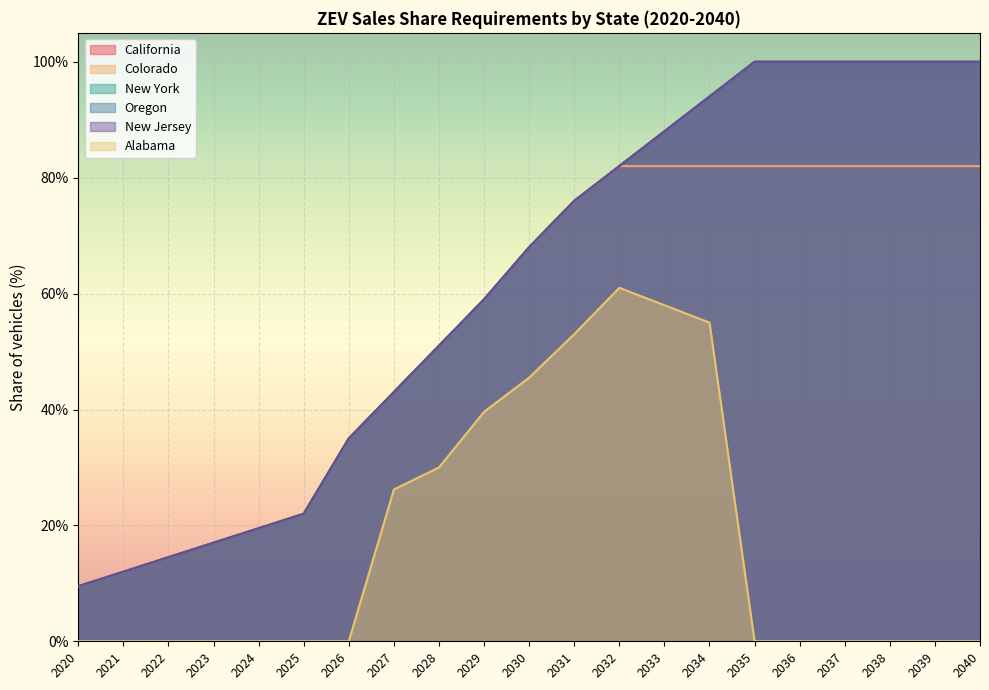

True or false: Oregon and New Jersey intersect in this chart.

False